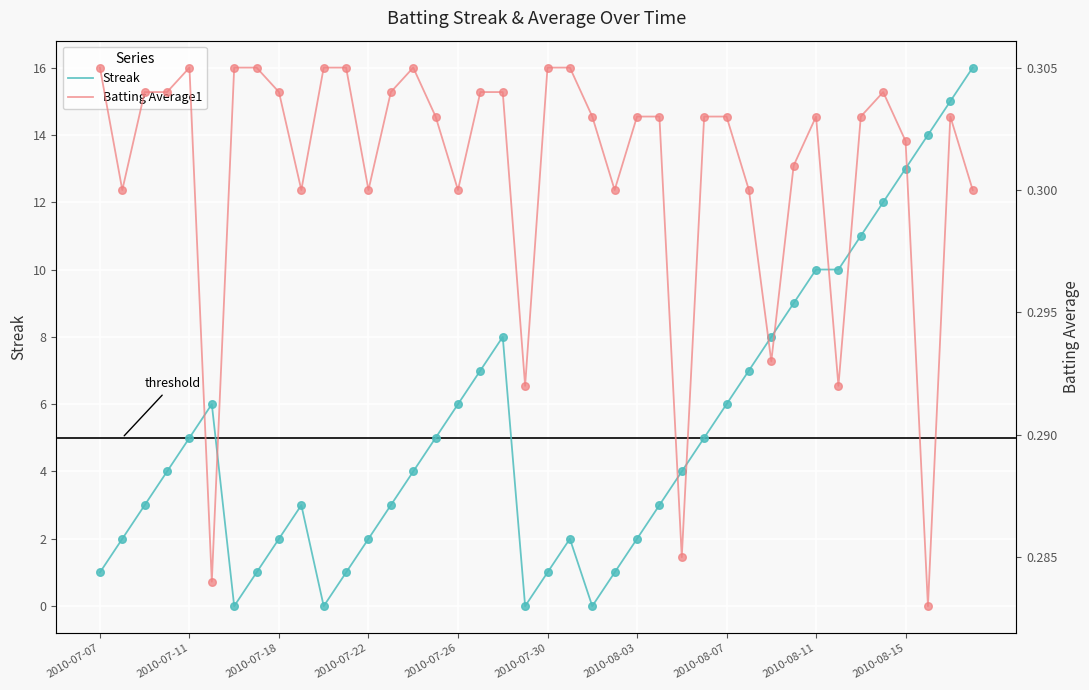

Which series reaches the minimum Y coordinate?

Streak